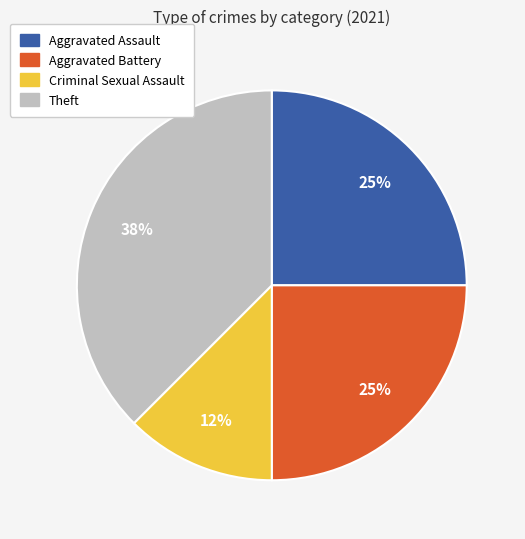

To the nearest percent, what is the average slice percentage?

25%